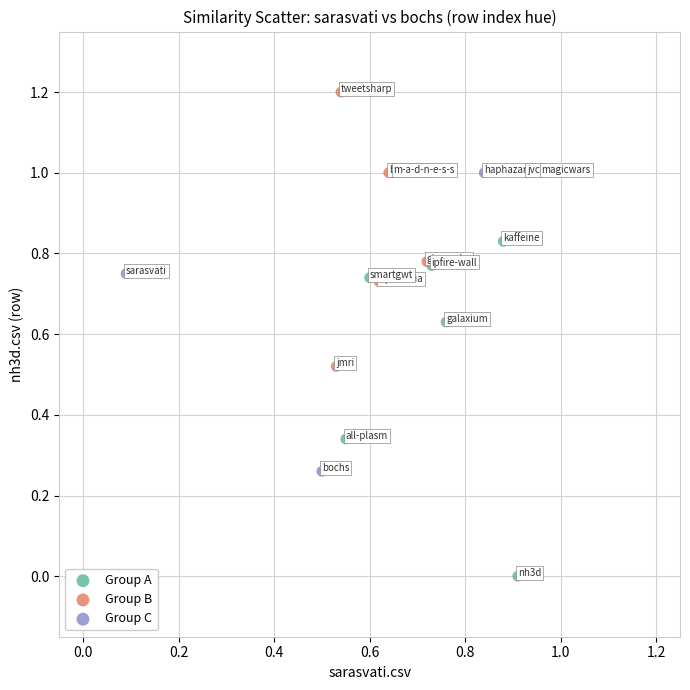

Which series has the widest spread of Y values?

Group A